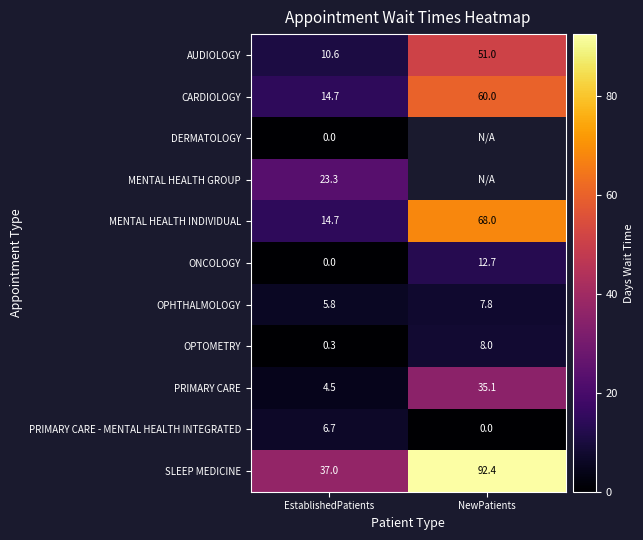

Where is MENTAL HEALTH INDIVIDUAL nearest to the value 41?

EstablishedPatients